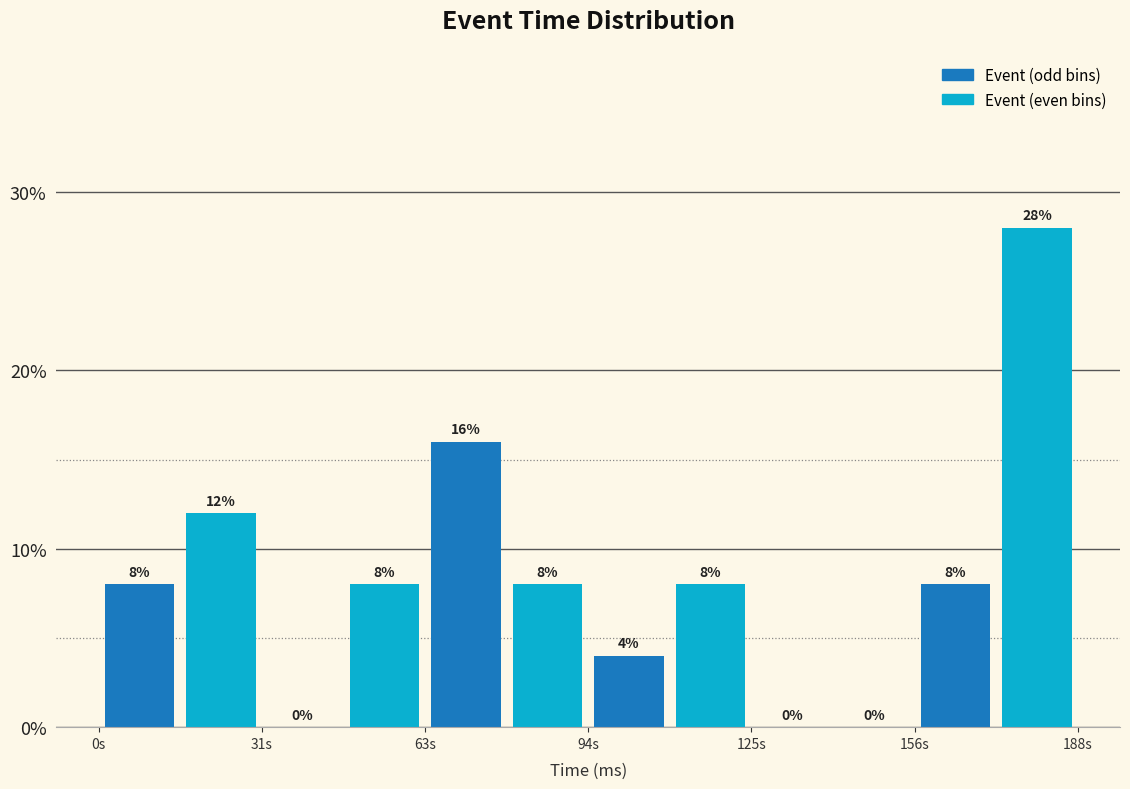

Read against the x-axis, roughly where is the centre of the tallest bar?

180